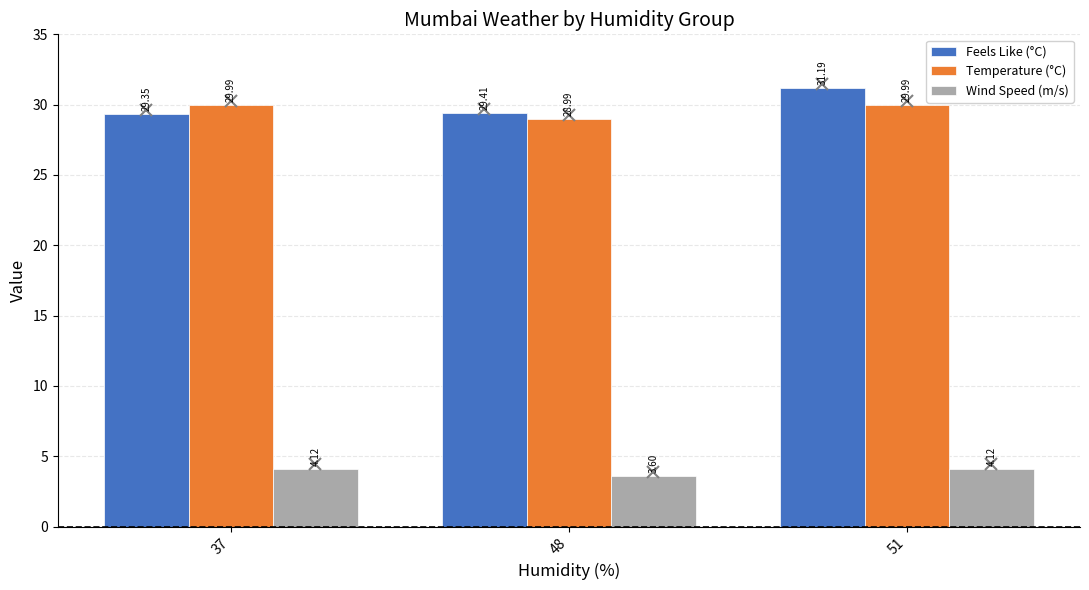

What is the difference between the highest and lowest values at 37?

25.9